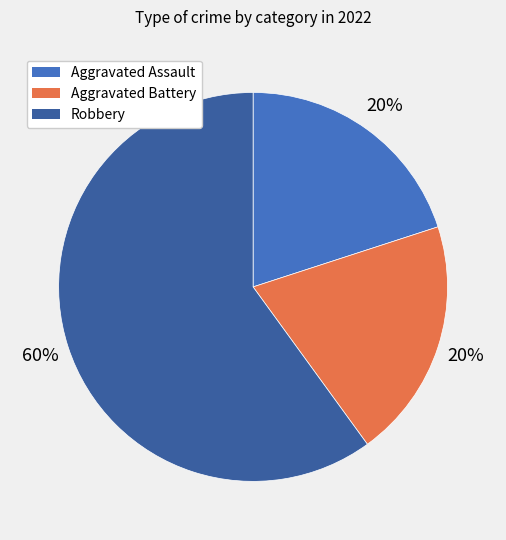

To the nearest percent, what percentage of the pie is Aggravated Battery?

20%